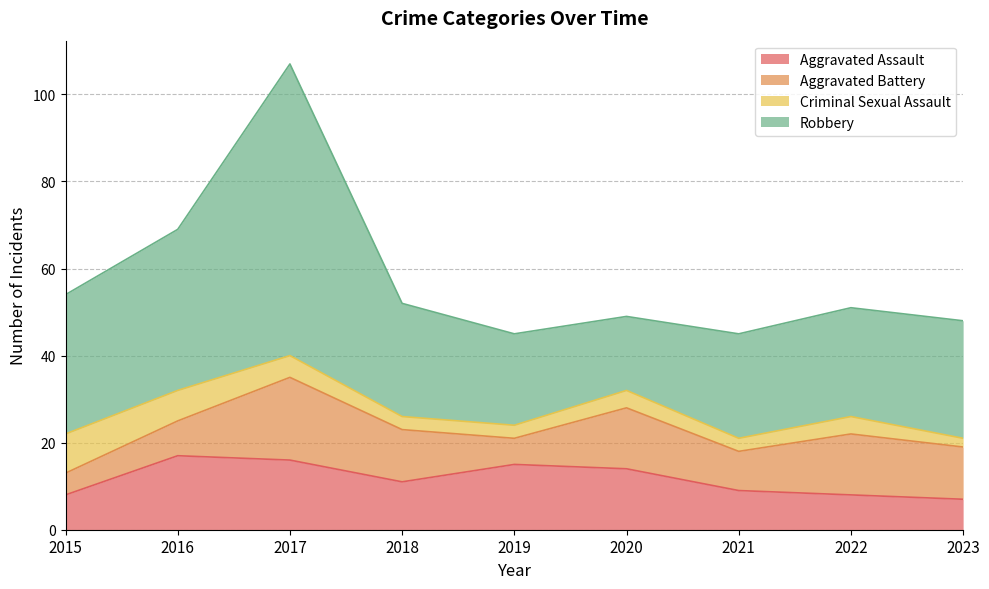

The Aggravated Battery series shows 7 at 2018. True or false?

False